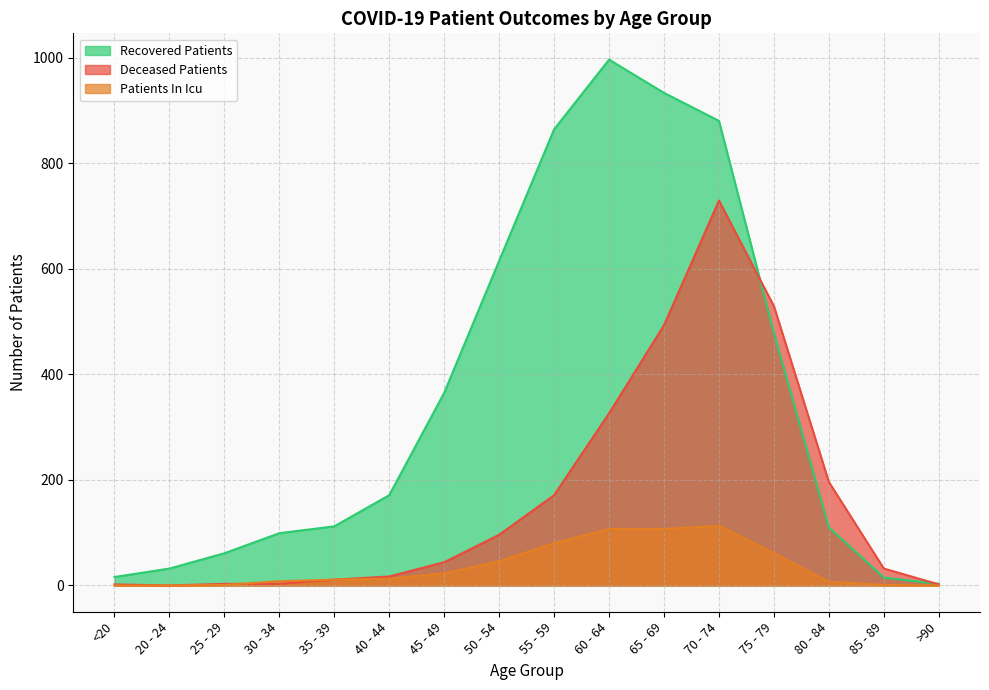

True or false: recovered_patients has more than 0 interior local peaks.

True